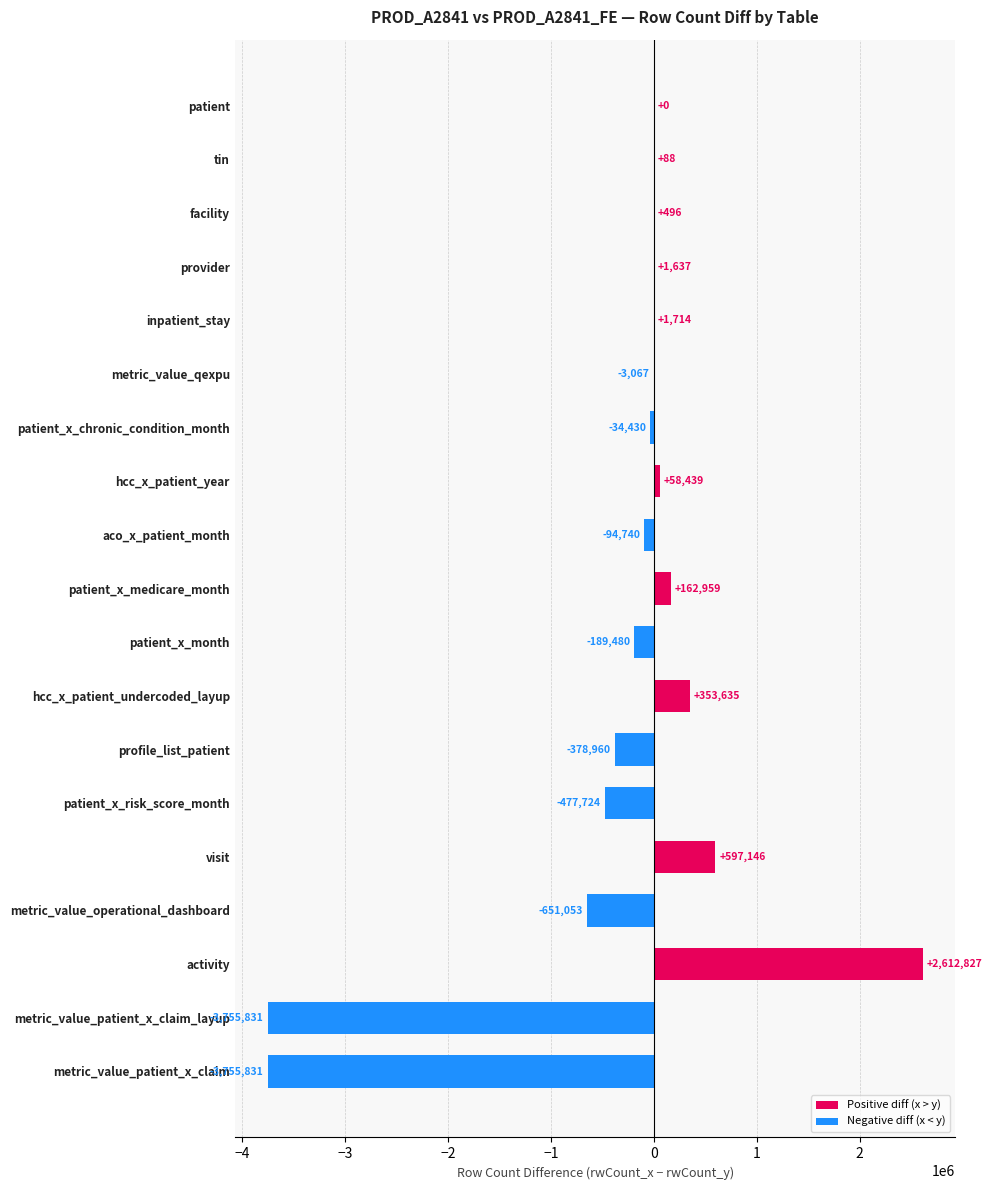

Is it true that the value at hcc_x_patient_year is 58439?

True